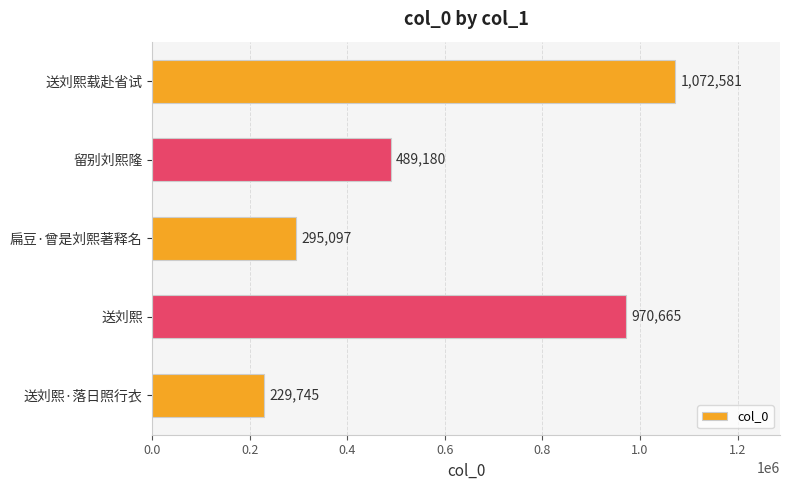

Reading bottom to top, what are all the values shown in this chart?

送刘熙·落日照行衣=229745	送刘熙=970665	扁豆·曾是刘熙著释名=295097	留别刘熙隆=489180	送刘熙载赴省试=1072581